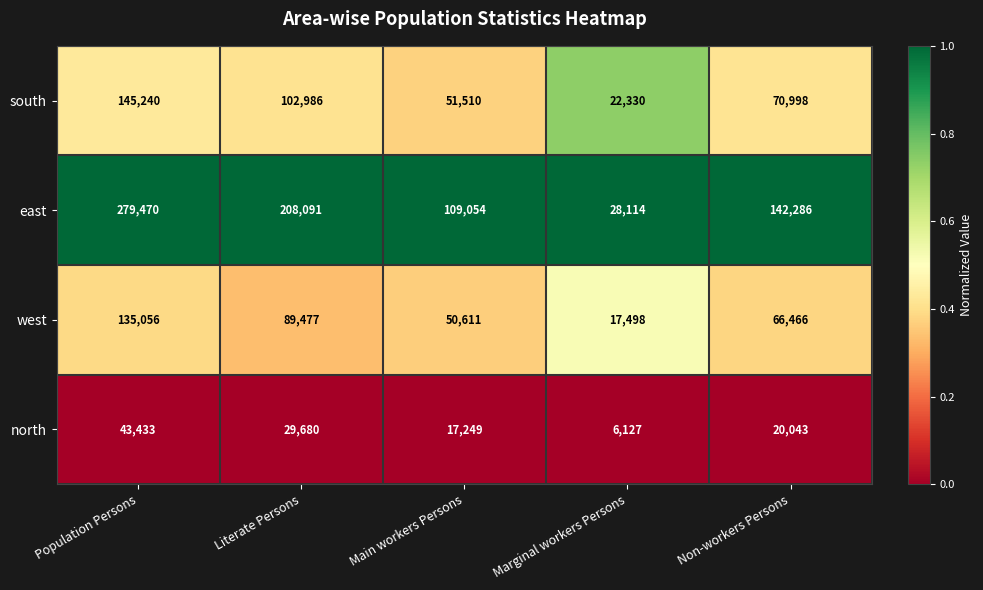

Is it true that west equals 135056 at Population Persons?

True